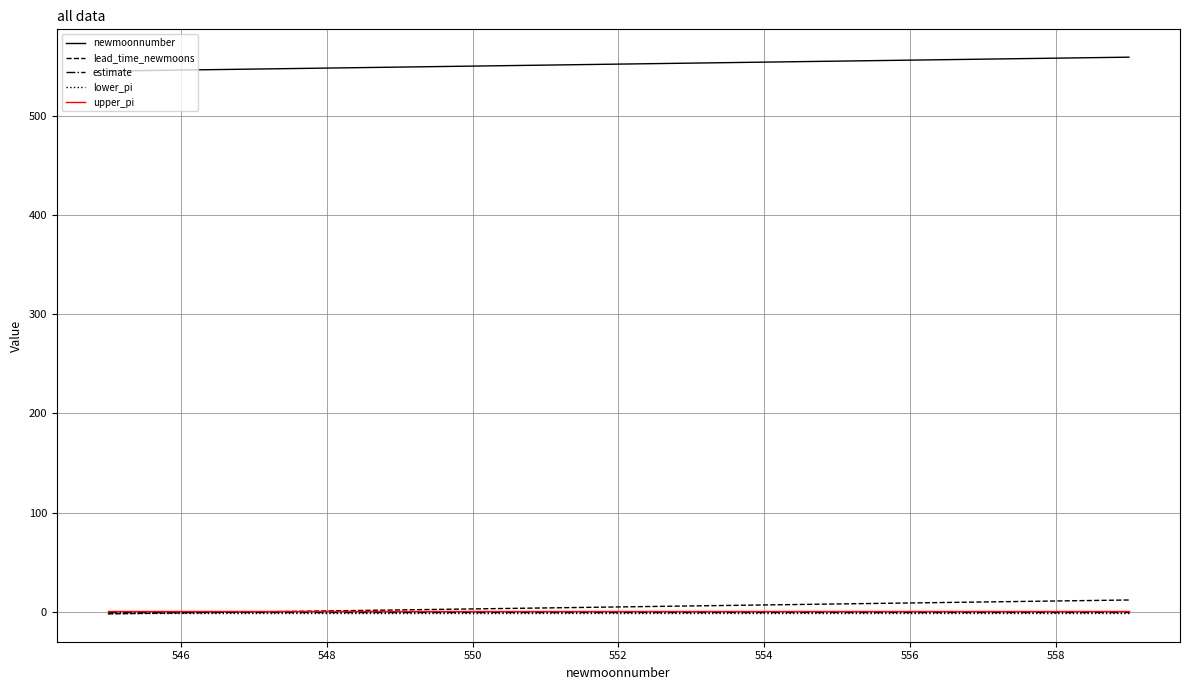

What is the maximum value shown in the chart?

559.0